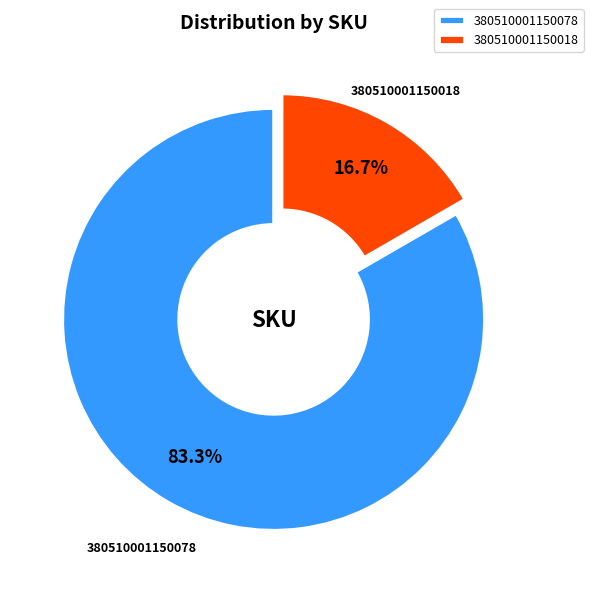

Which slice is the largest?

380510001150078